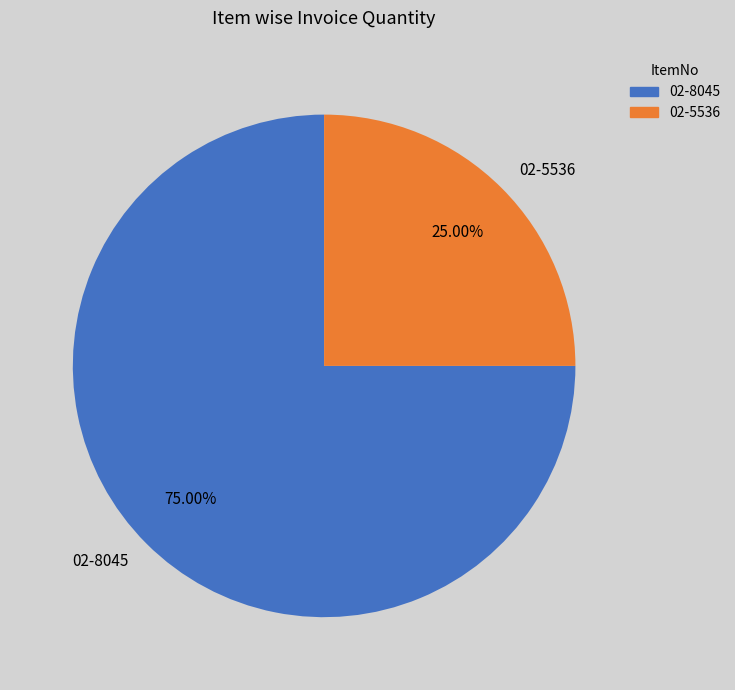

Which category accounts for the majority?

02-8045